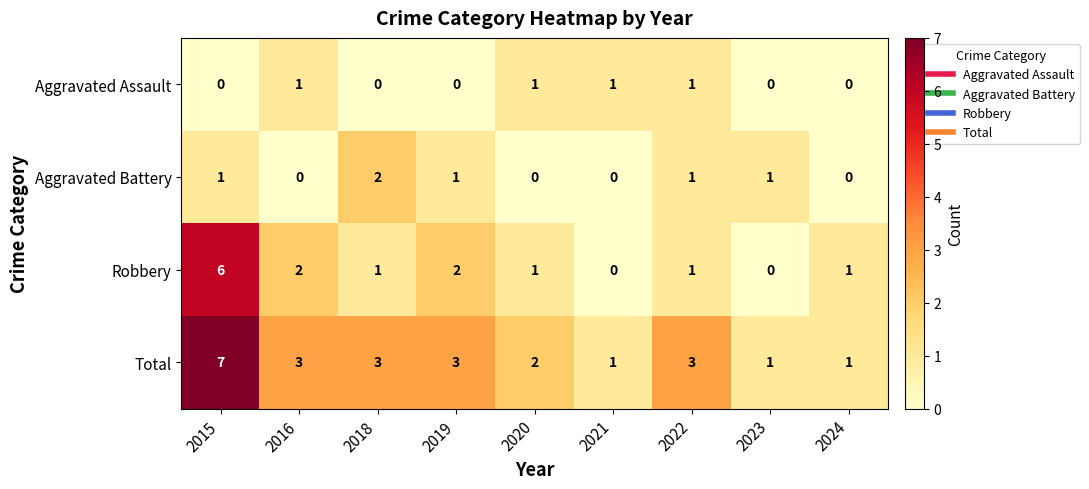

At which category is the sum across all series the highest?

2015